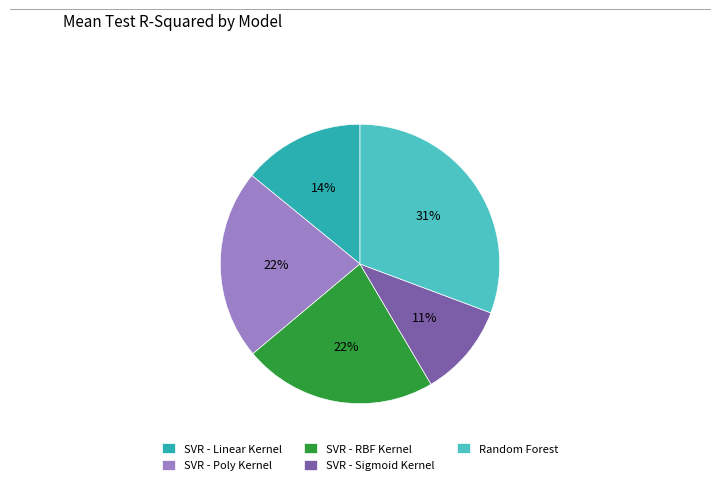

To the nearest percent, what percentage of the pie is Random Forest?

31%